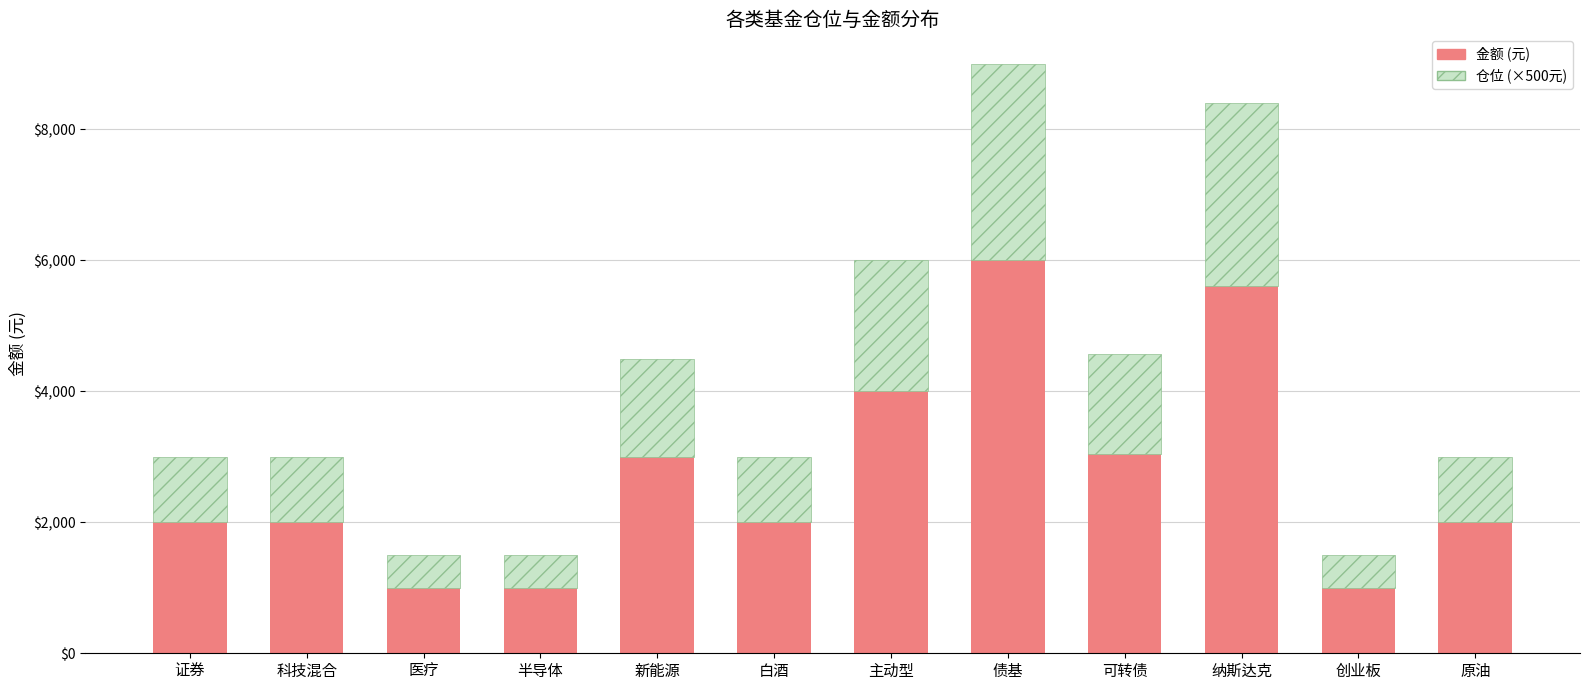

Reading right to left, transcribe the values for 金额 (元).

2000	1000	5600	3050	6000	4000	2000	3000	1000	1000	2000	2000